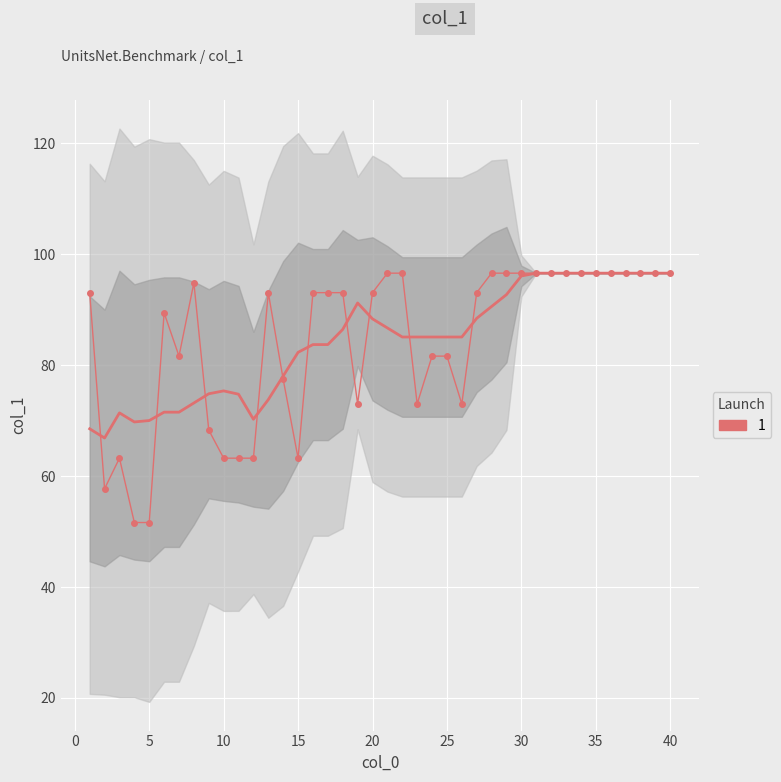

Rank the categories by value from highest to lowest.

21, 22, 28, 29, 30, 31, 32, 33, 34, 35, 36, 37, 38, 39, 40, 8, 1, 13, 16, 17, 18, 20, 27, 6, 7, 24, 25, 14, 19, 23, 26, 9, 3, 10, 11, 12, 15, 2, 4, 5